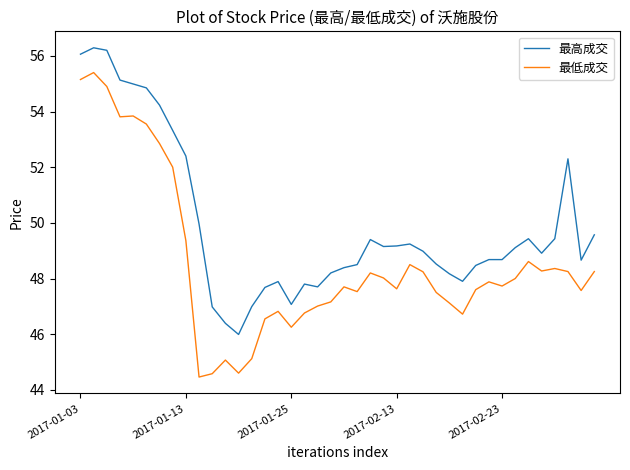

List the series in order of their peak value, lowest first.

最低成交, 最高成交